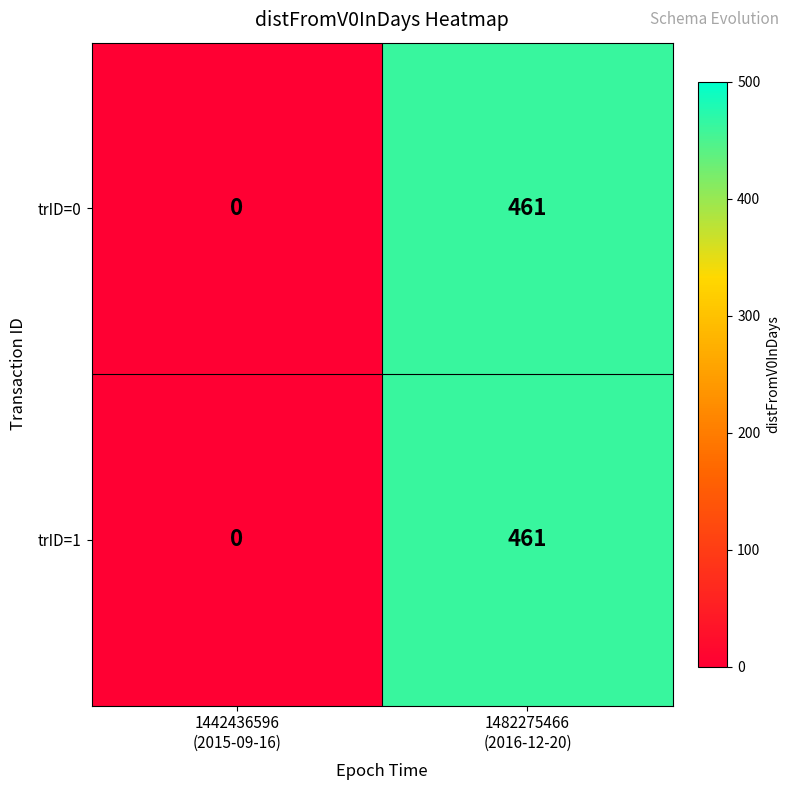

What is the difference between the maximum and minimum values in the trID=1 series?

461